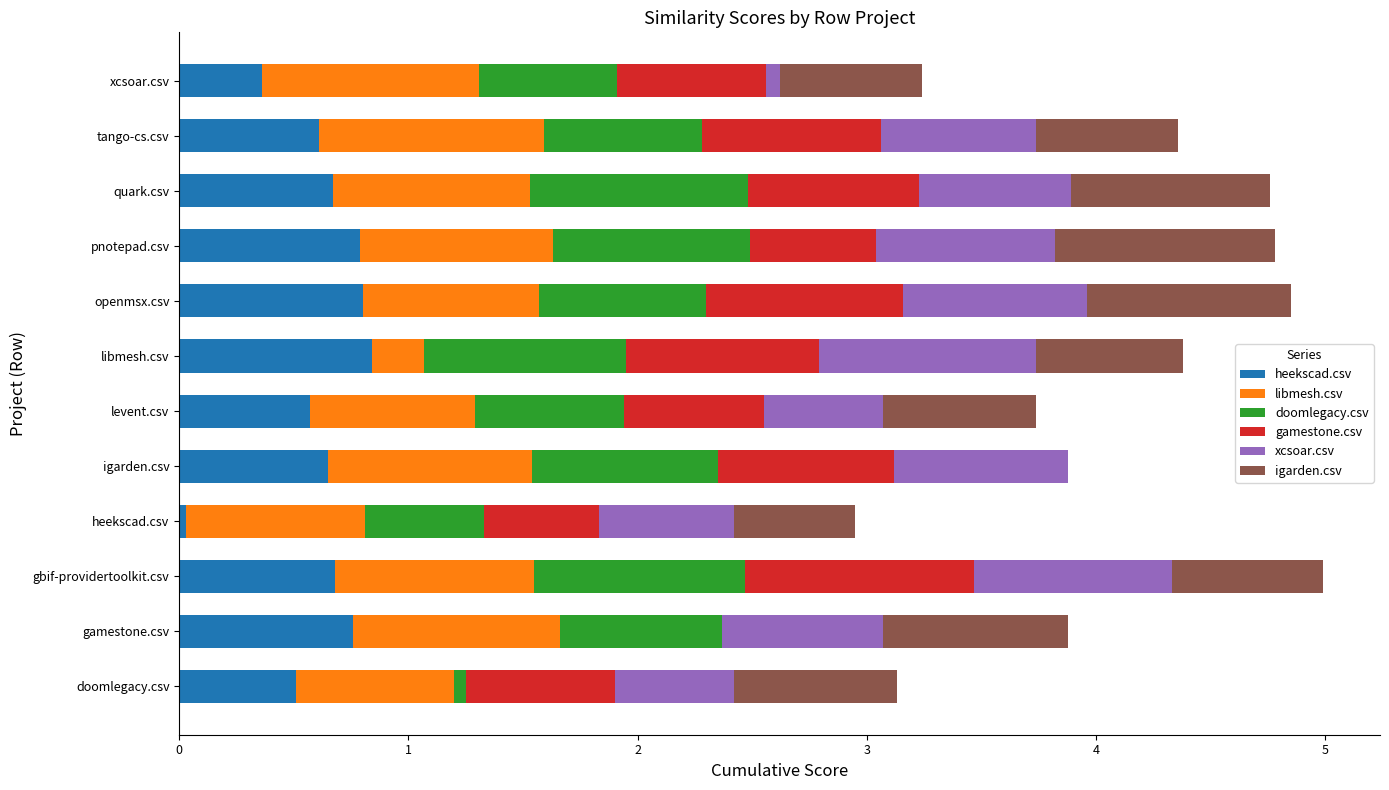

The value of heekscad.csv at openmsx.csv is 0.3. True or false?

False